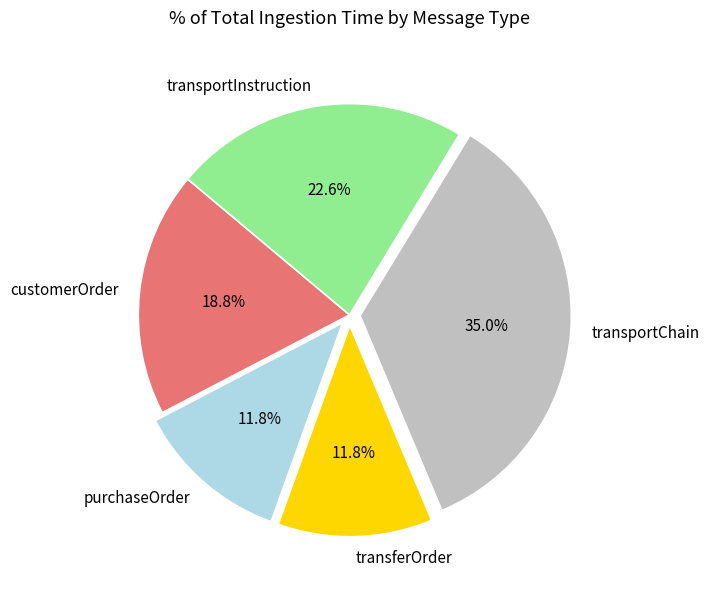

To the nearest percent, what is the difference between the customerOrder and purchaseOrder slice percentages?

7%